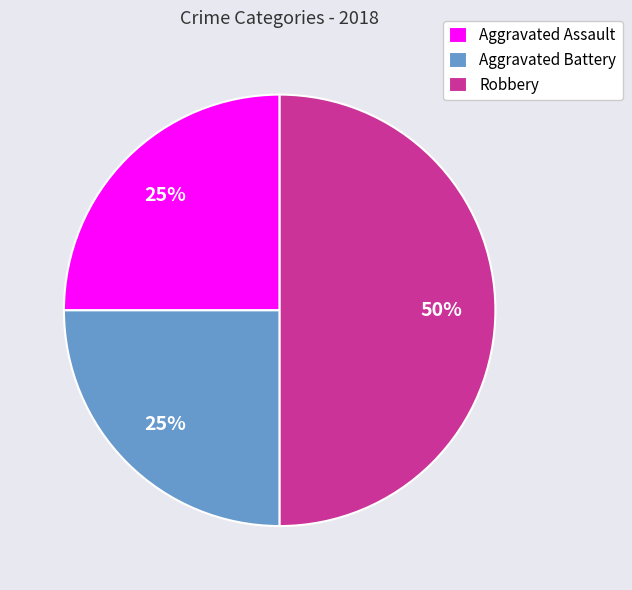

What is the largest slice in the pie chart?

Robbery